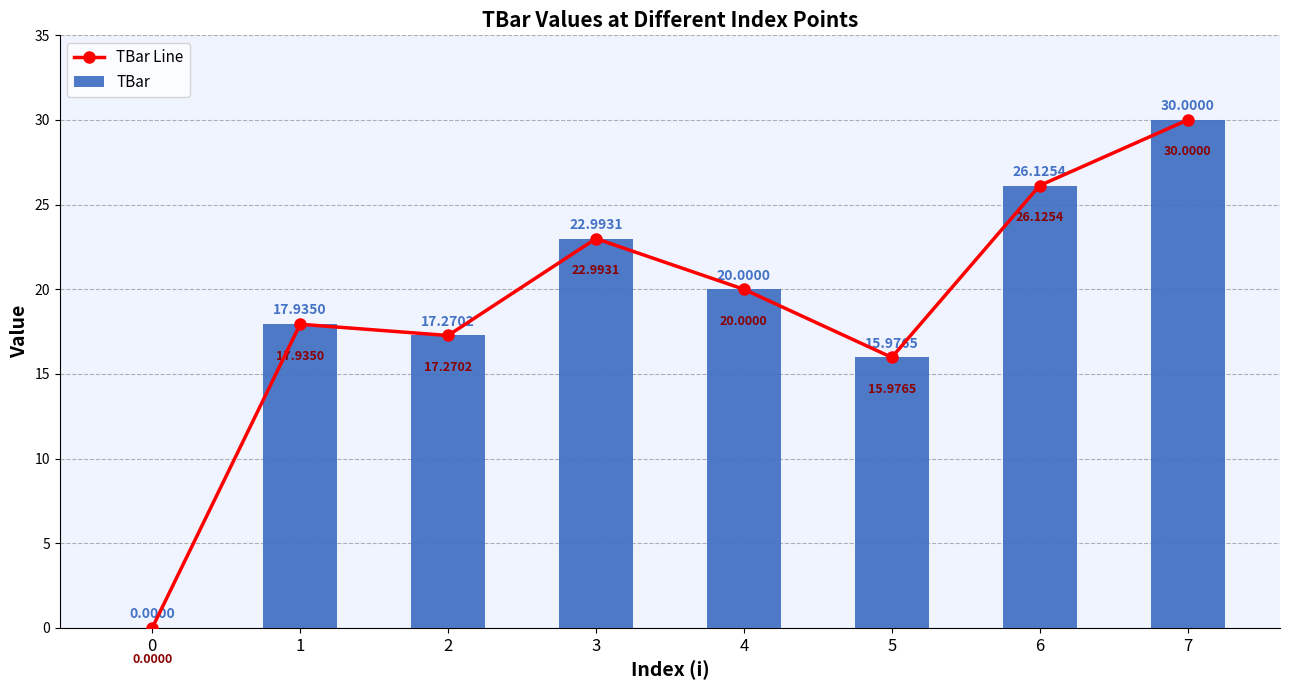

Which series has the widest spread of values?

TBar Line